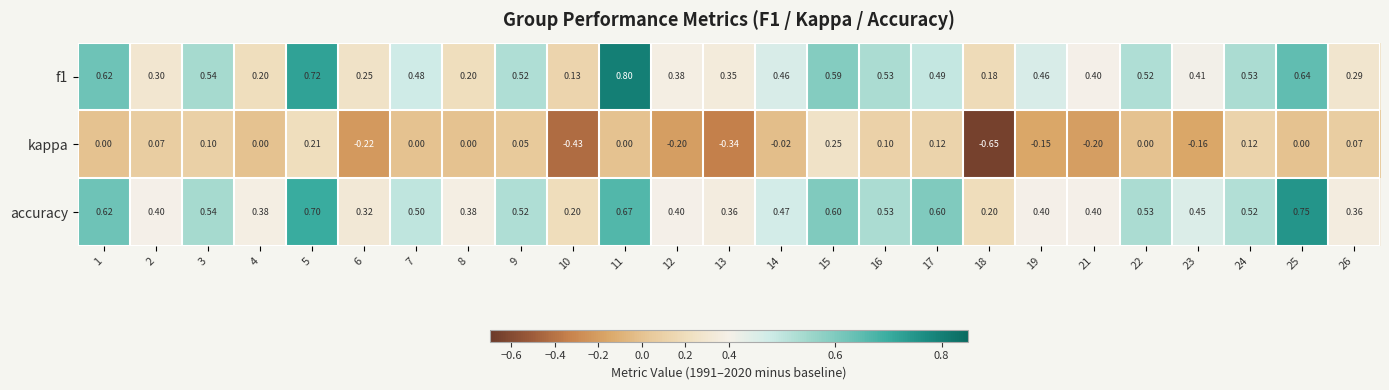

Which series has the largest total across all categories?

accuracy